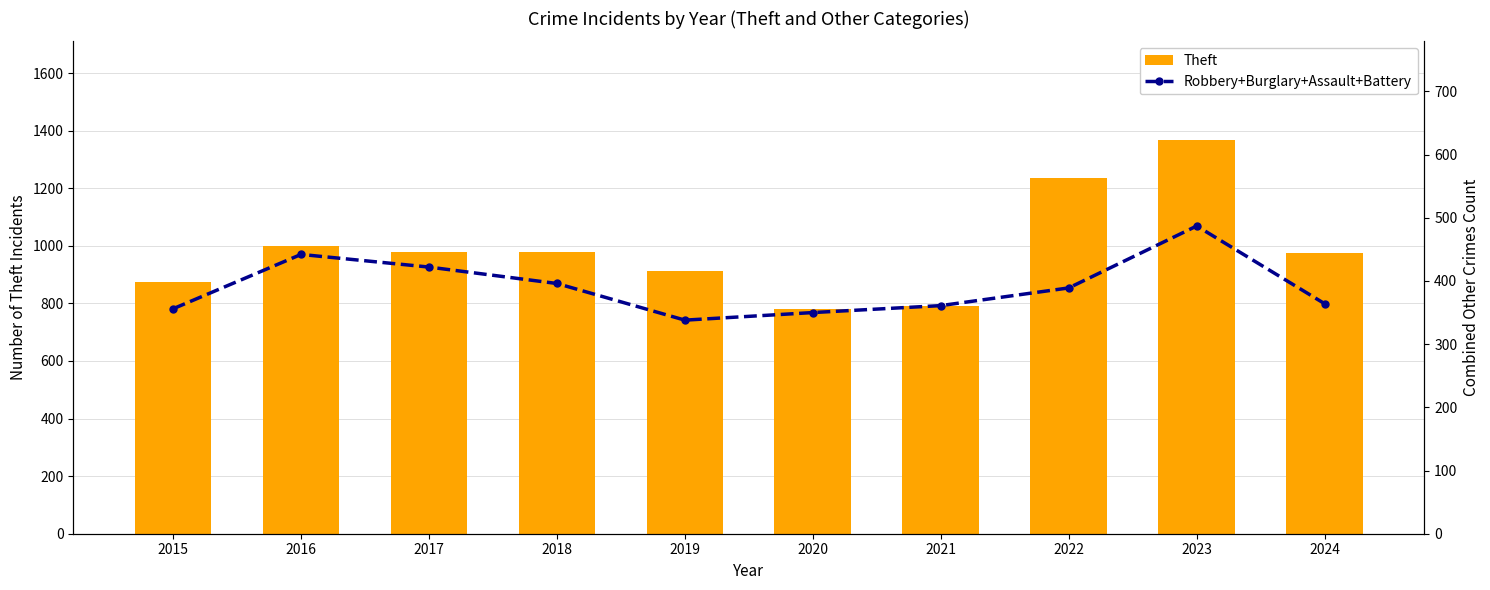

True or false: Theft has a value of 914 at 2019.

True